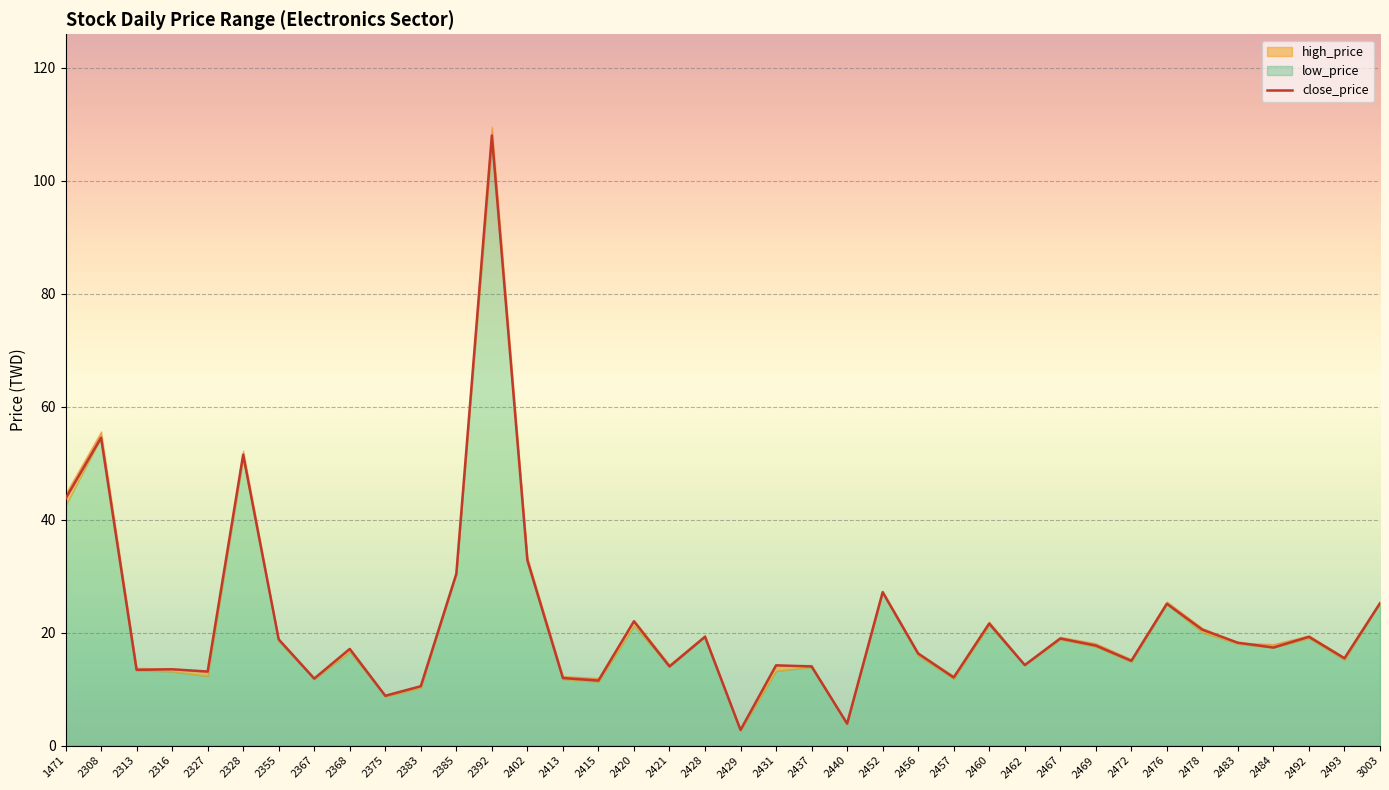

Which series has the largest total across all categories?

high_price